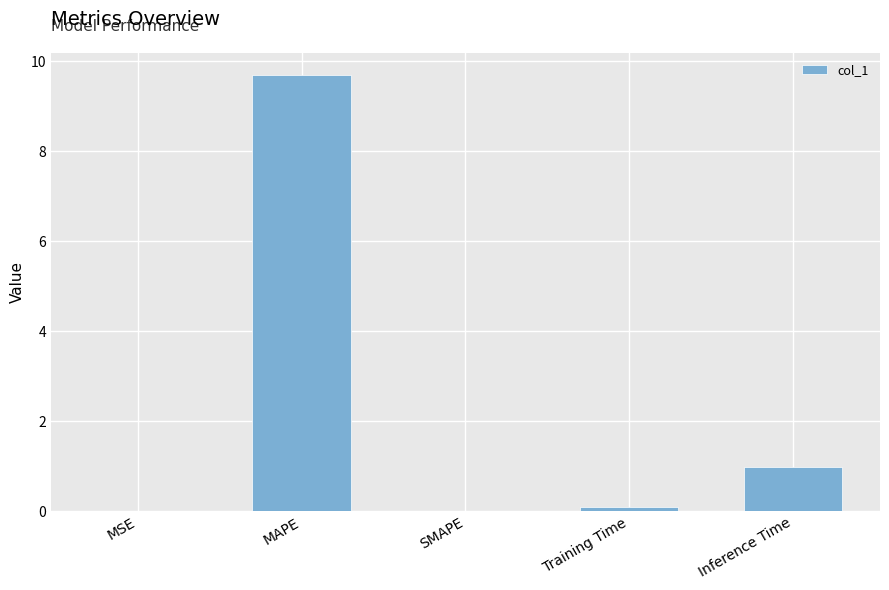

What is the greatest value displayed?

9.7